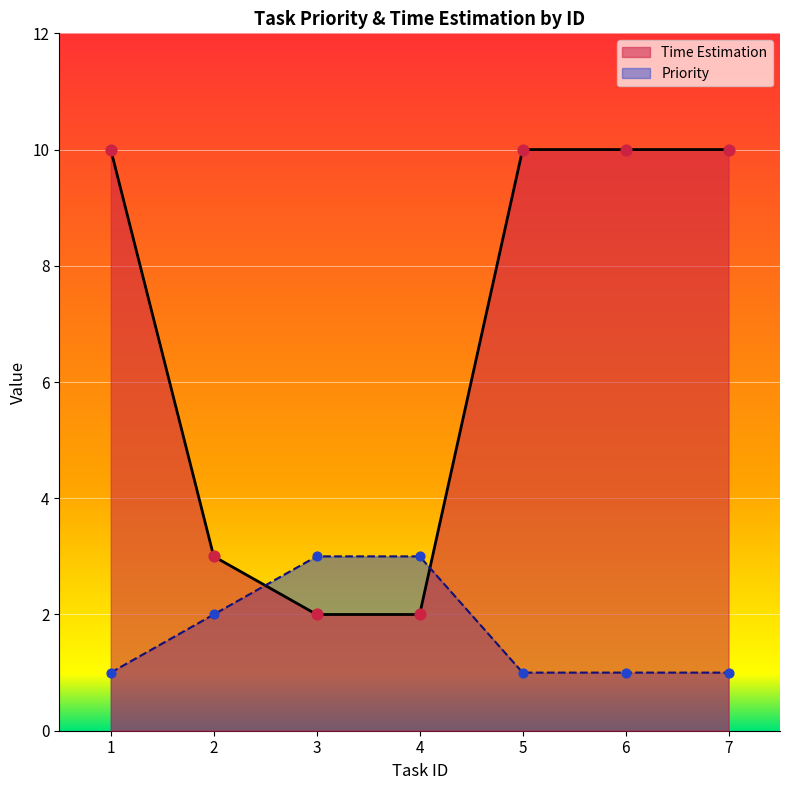

At how many categories does at least one series exceed 6?

4